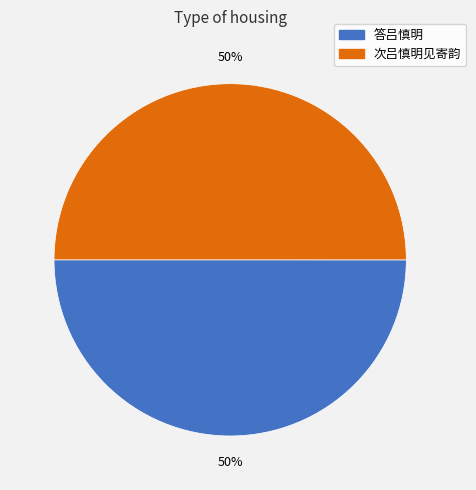

Combined, do 答吕慎明 and 次吕慎明见寄韵 account for over 50%?

Yes